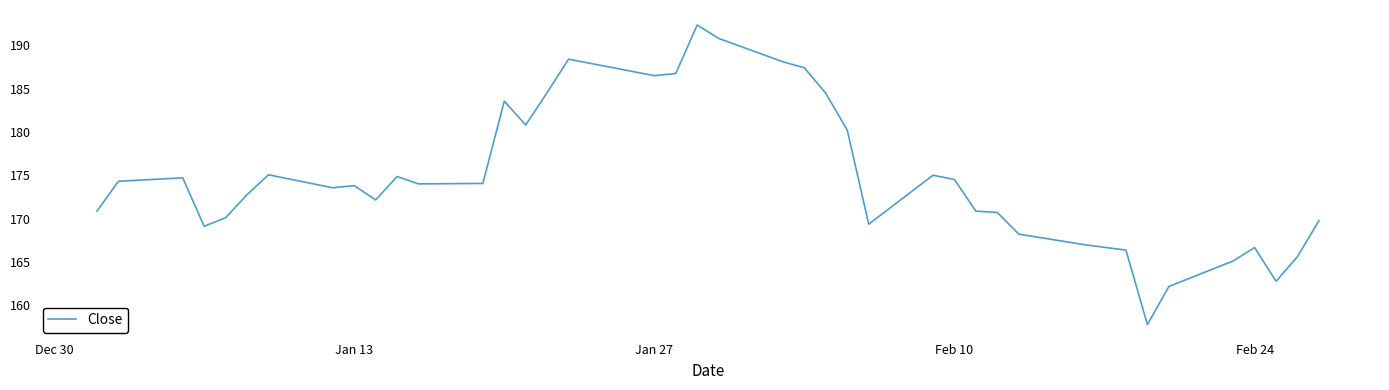

What is the minimum value shown in the chart?

157.8